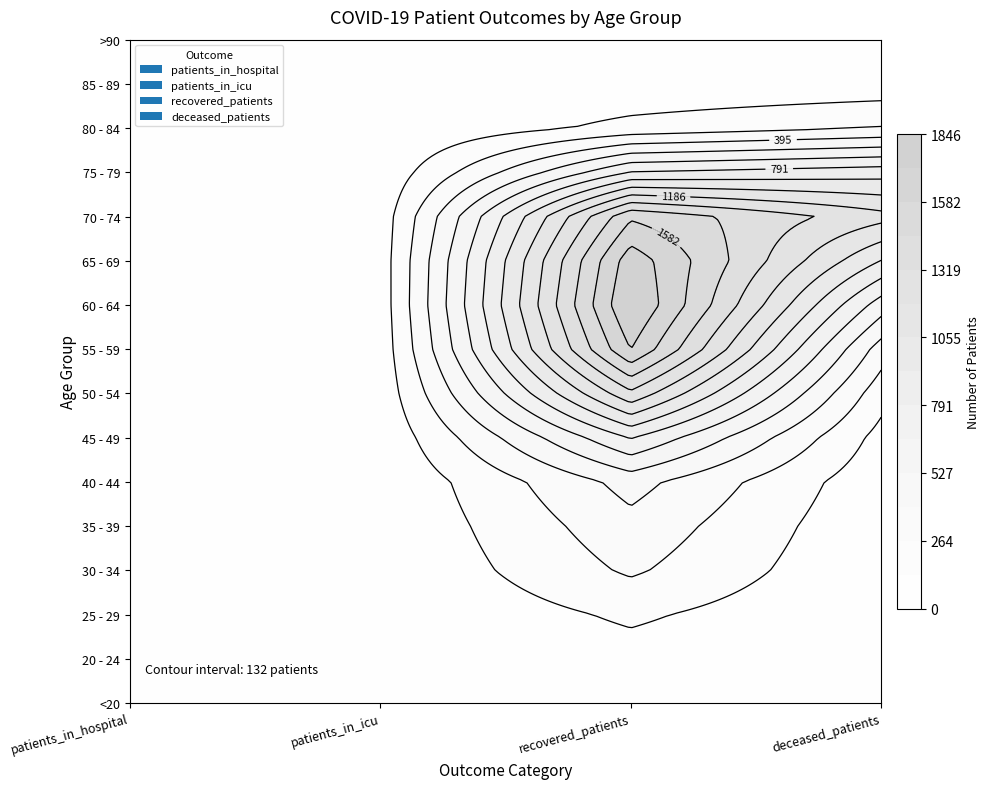

At how many categories does at least one series exceed 926?

2